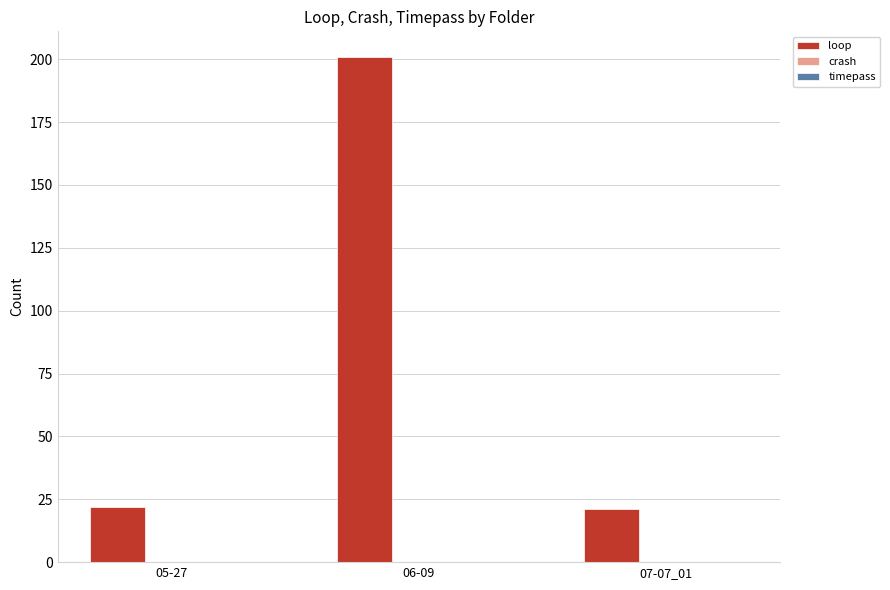

Reading right to left, extract all data points from this chart.

21	201	22